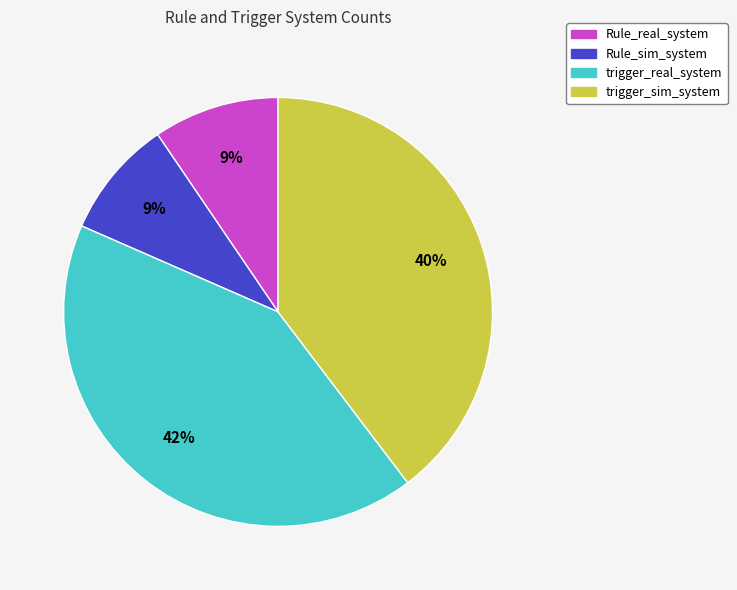

Is it true that Rule_real_system is 9% of the pie?

True